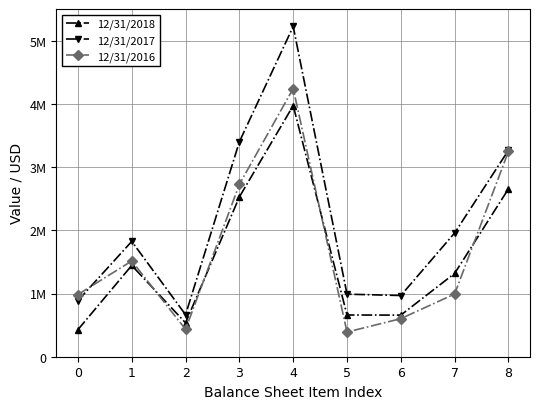

Which has a higher value, 5 or 6?

5